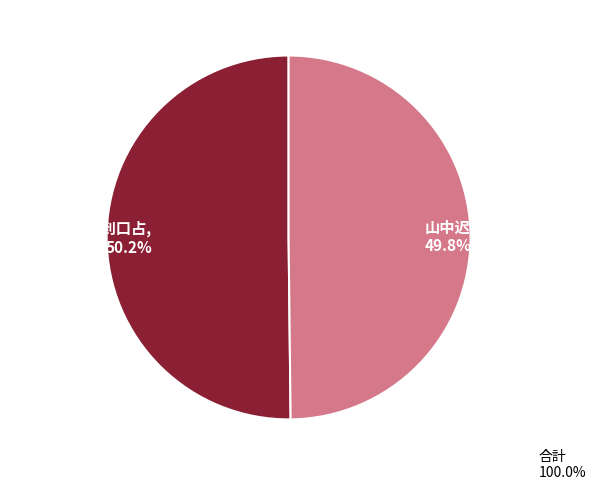

What is the total percentage of 山中迟客 and 山中迟鲁源不到口占?

100.0%